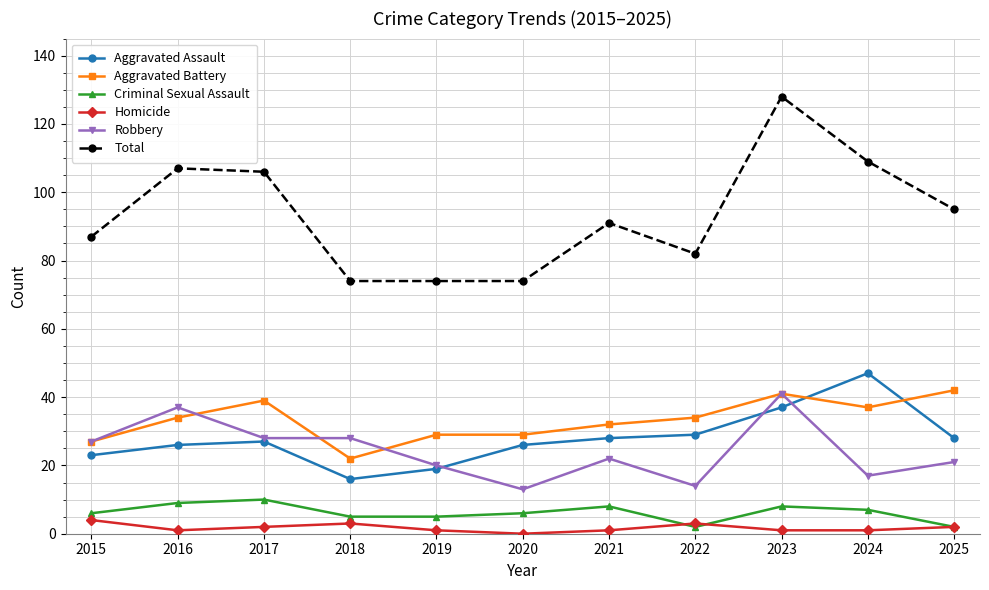

What is the total value across all series at 2023?

256